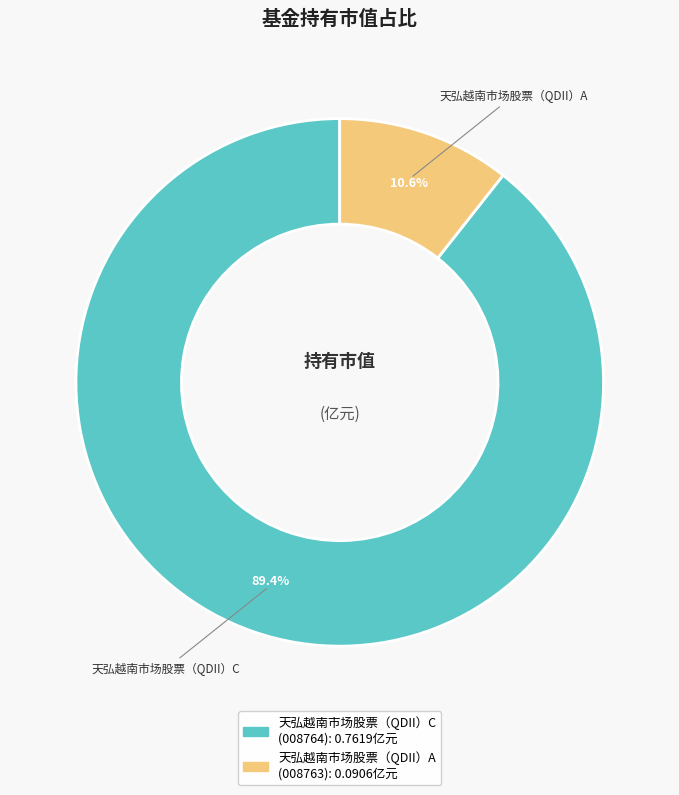

Count the number of slices in the pie.

2